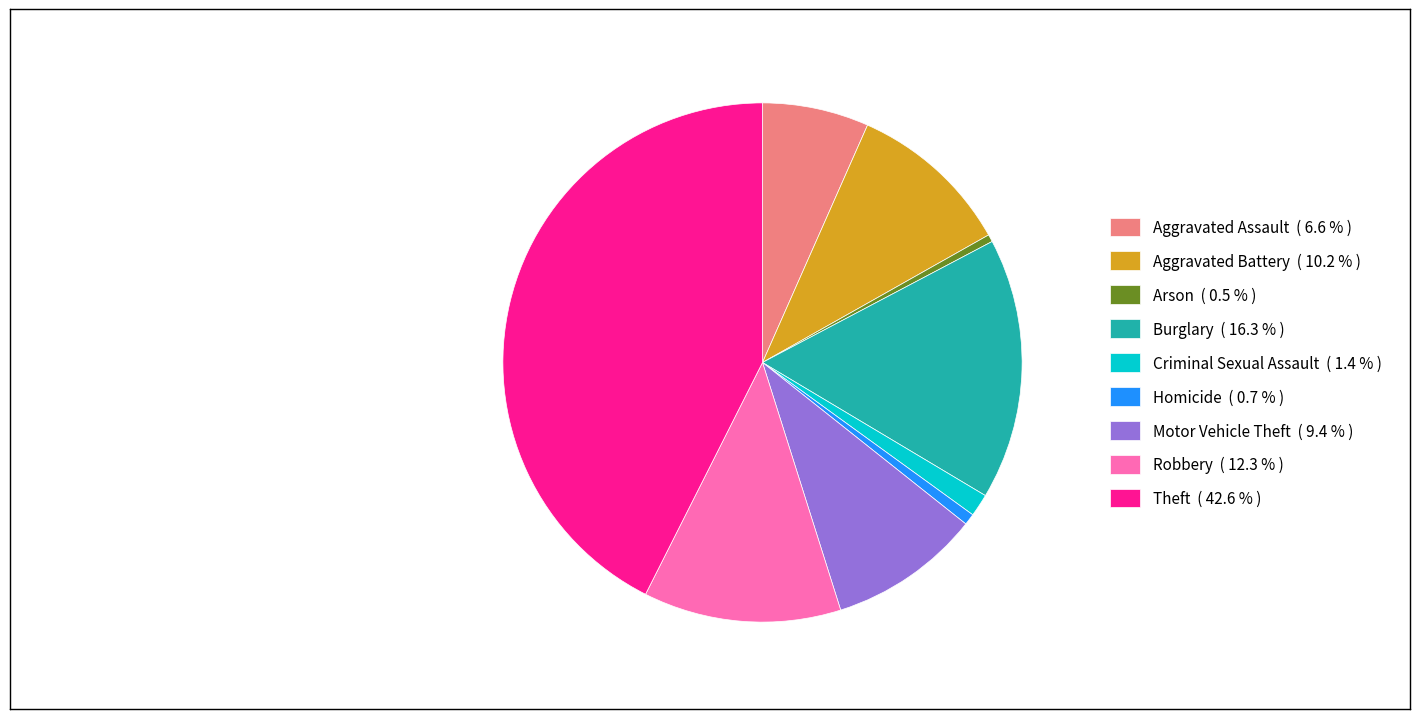

The Theft slice represents 35% of the pie. True or false?

False